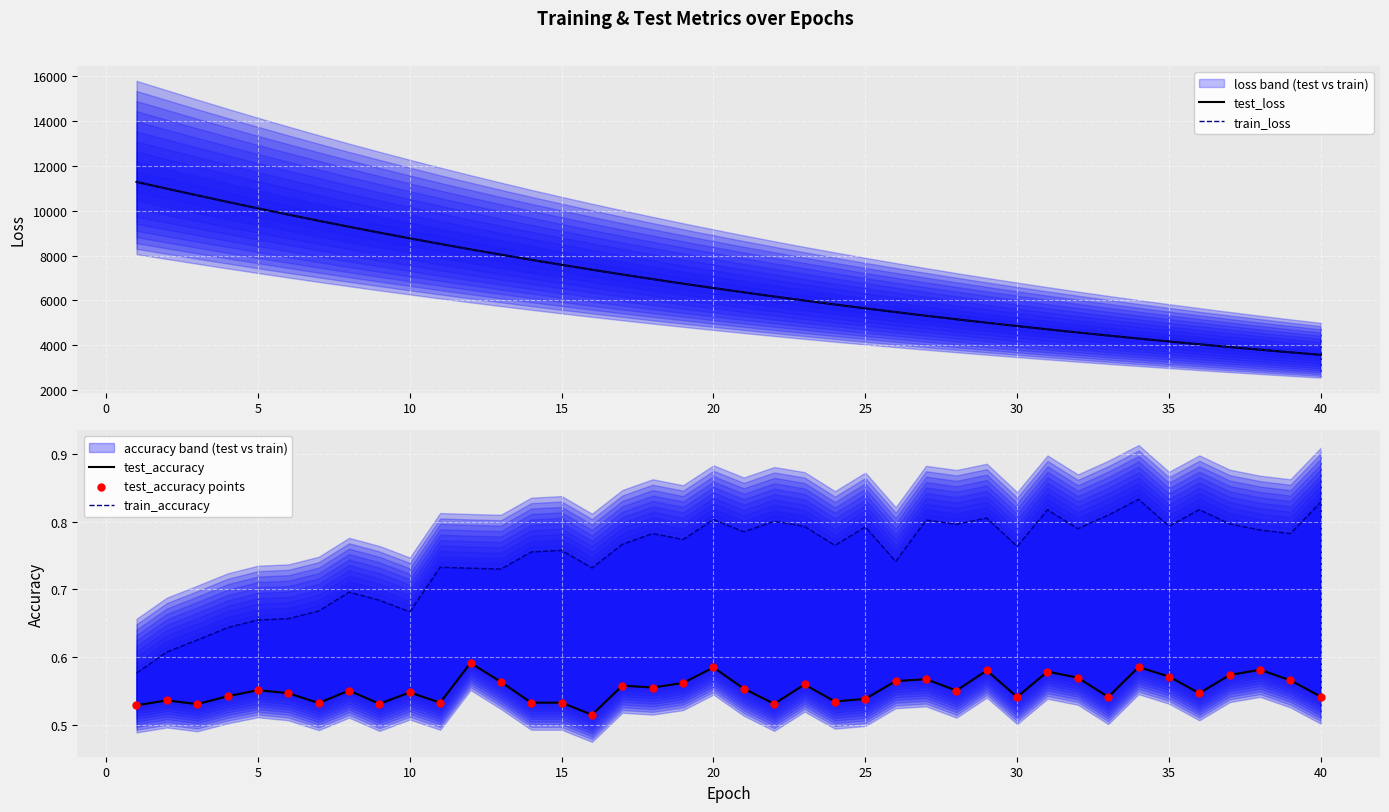

Is the value of test_accuracy points at 13 greater than the value of test_loss at 16?

No